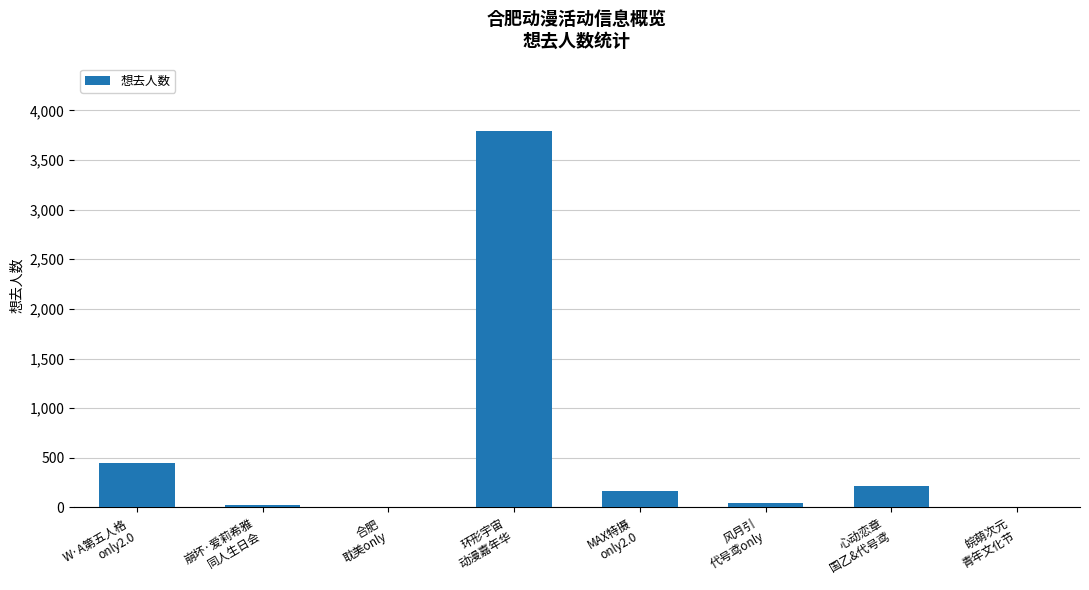

Are the bars horizontal?

No